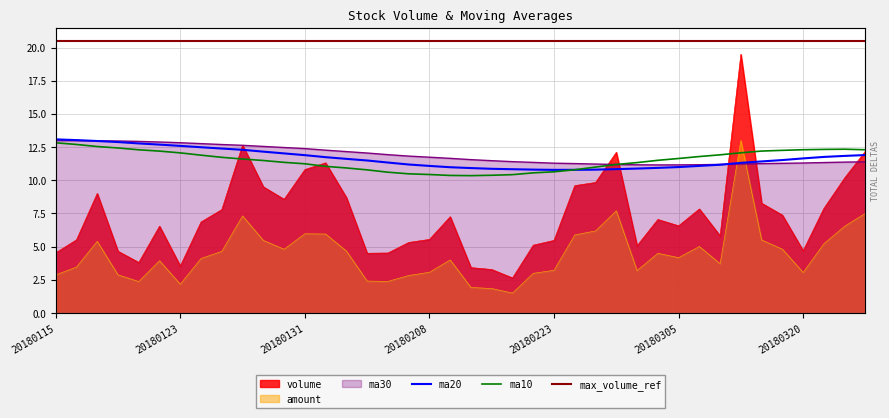

What is the average value of the ma10 series?

11.5